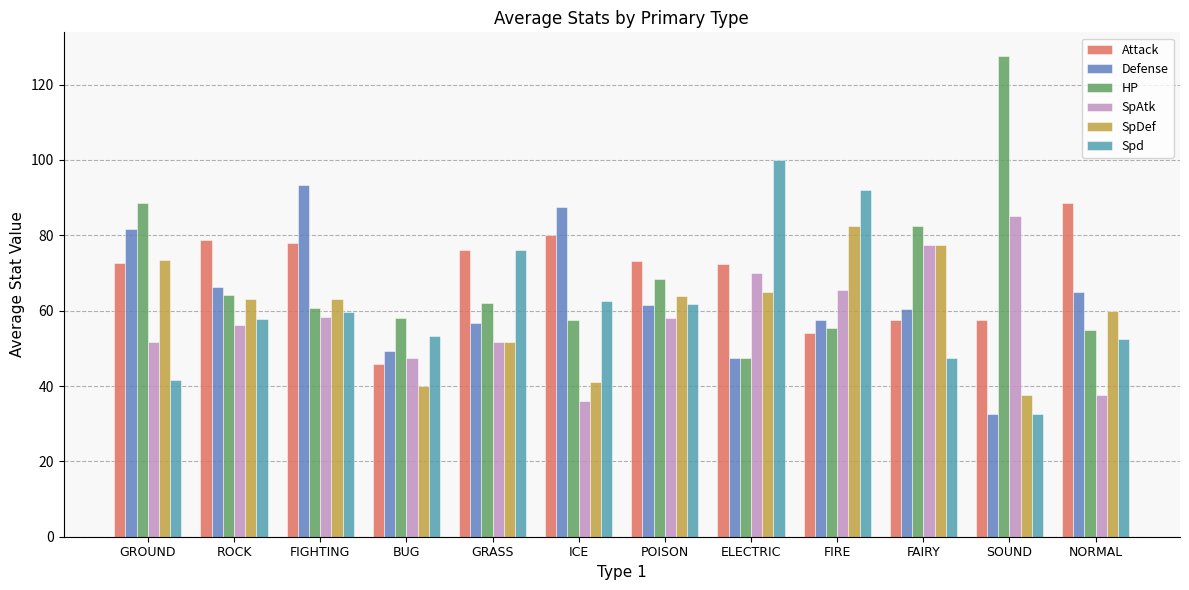

How many categories are shown in the chart?

12